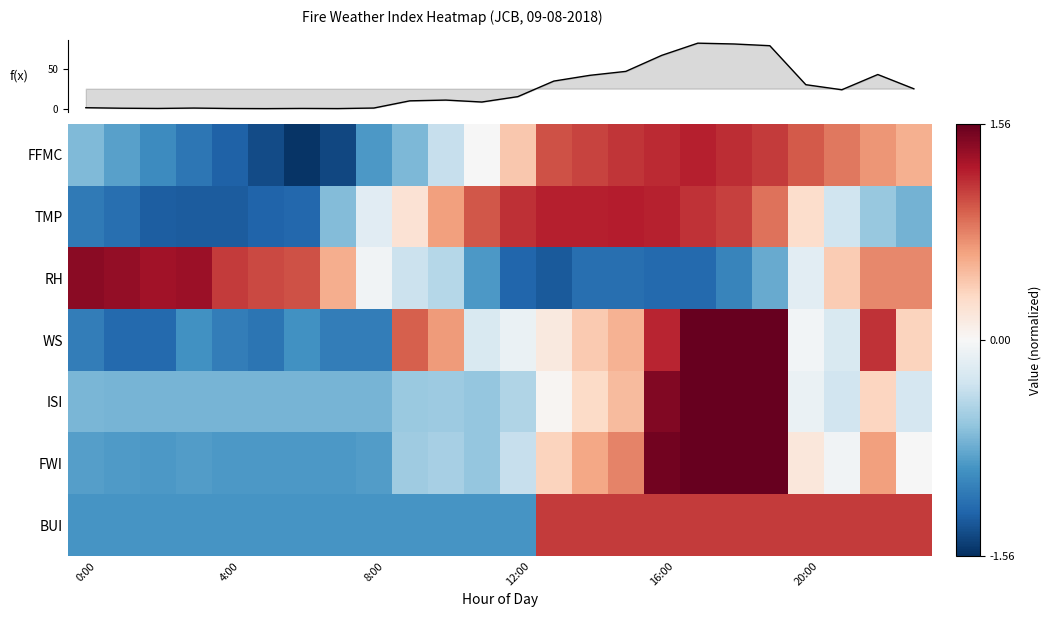

Count the number of categories in the chart.

24